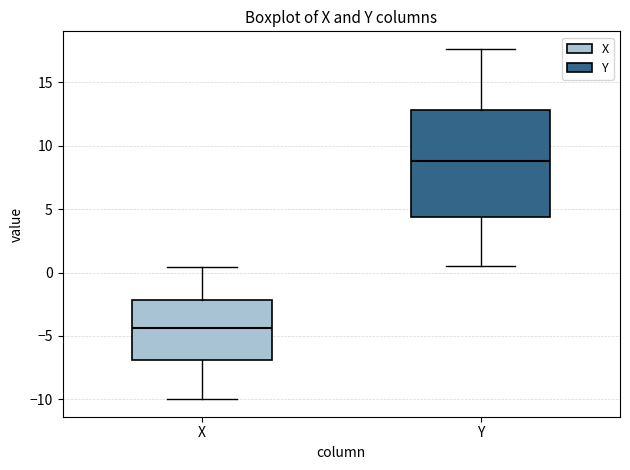

Which box's median line is the lowest?

X